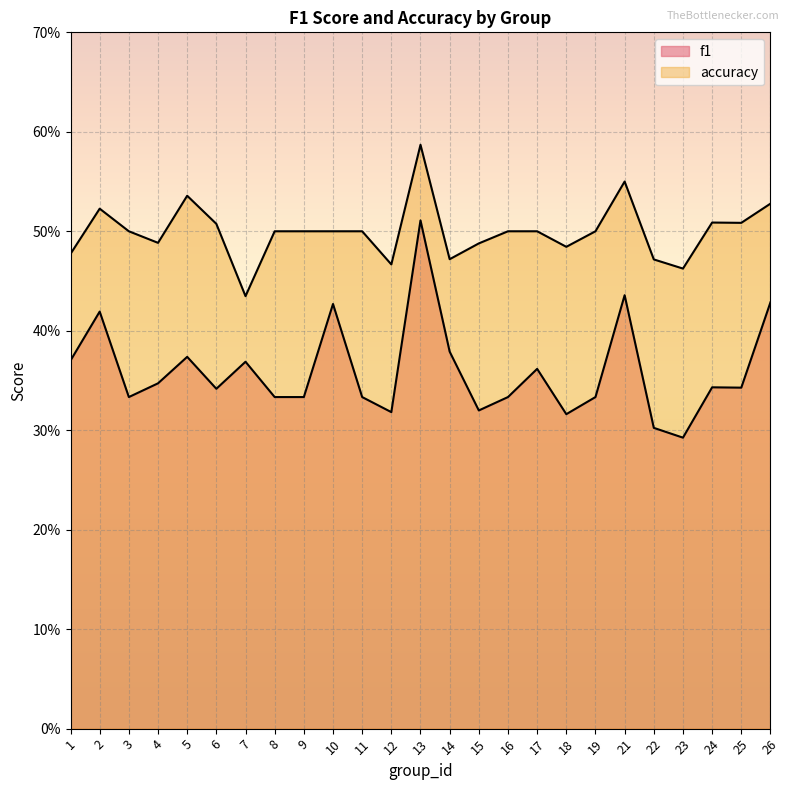

Reading left to right, what are all the values shown in this chart?

f1: 1=0.4	2=0.4	3=0.3	4=0.3	5=0.4	6=0.3	7=0.4	8=0.3	9=0.3	10=0.4	11=0.3	12=0.3	13=0.5	14=0.4	15=0.3	16=0.3	17=0.4	18=0.3	19=0.3	21=0.4	22=0.3	23=0.3	24=0.3	25=0.3	26=0.4
accuracy: 1=0.5	2=0.5	3=0.5	4=0.5	5=0.5	6=0.5	7=0.4	8=0.5	9=0.5	10=0.5	11=0.5	12=0.5	13=0.6	14=0.5	15=0.5	16=0.5	17=0.5	18=0.5	19=0.5	21=0.6	22=0.5	23=0.5	24=0.5	25=0.5	26=0.5